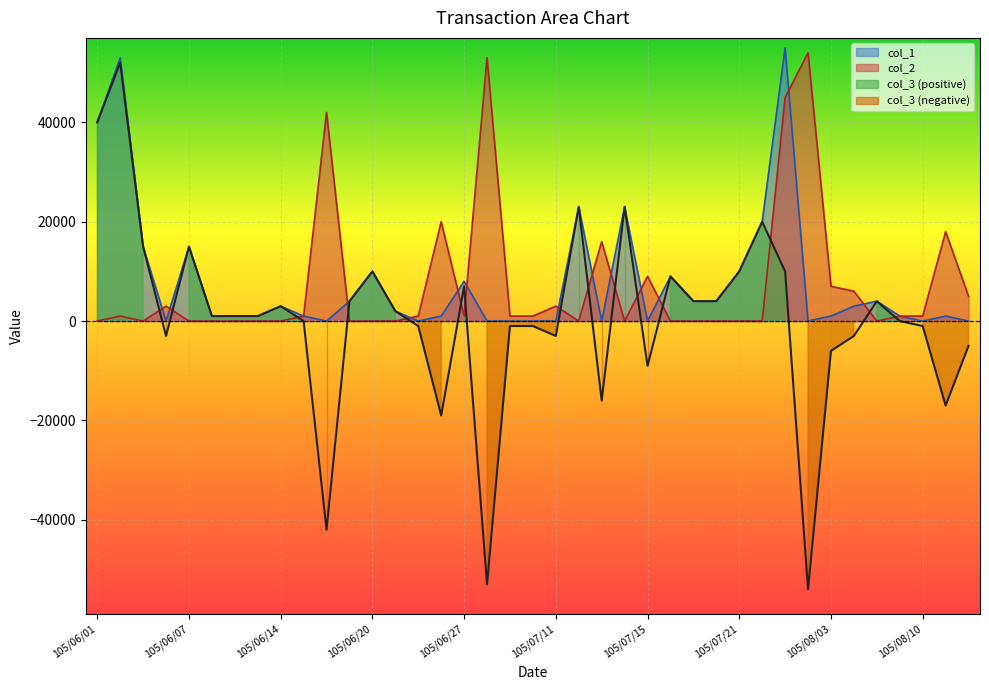

True or false: col_1 and col_3 intersect in this chart.

False